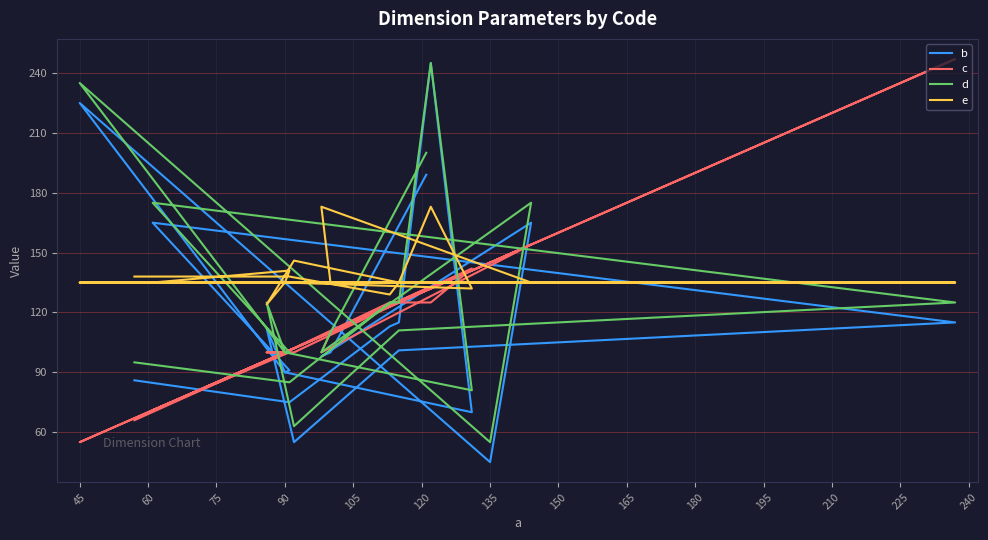

Is this an area chart (filled region under the line)?

No